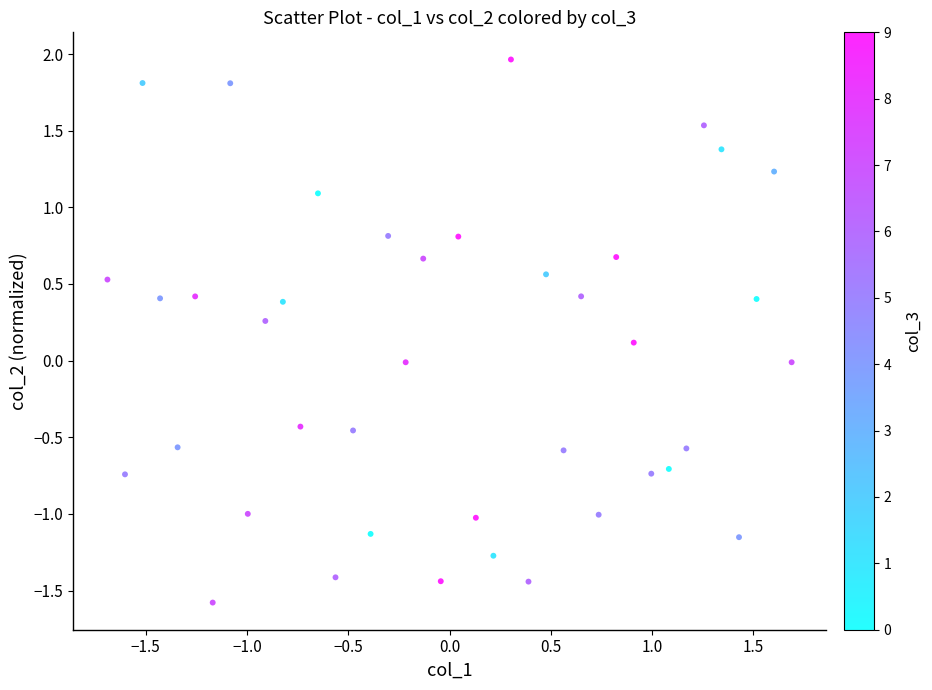

What is the range of X values (max minus min)?

3.4